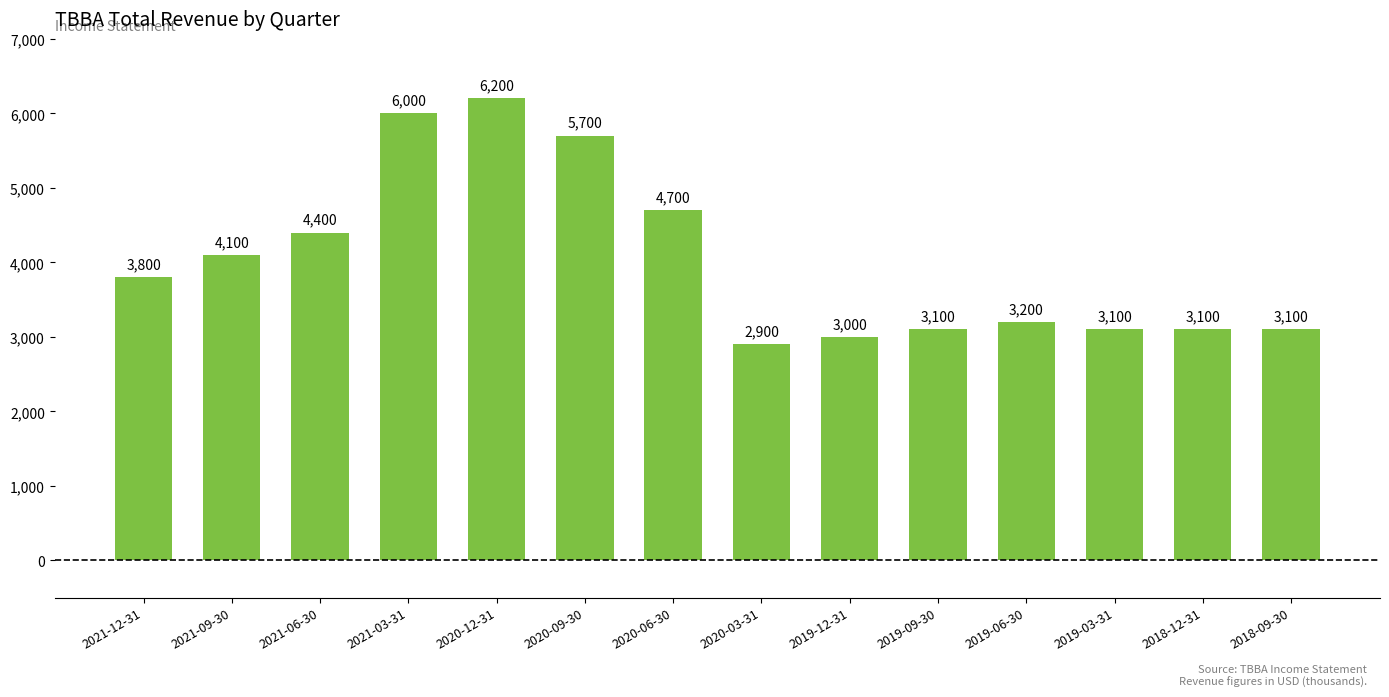

How many series are shown in this chart?

1